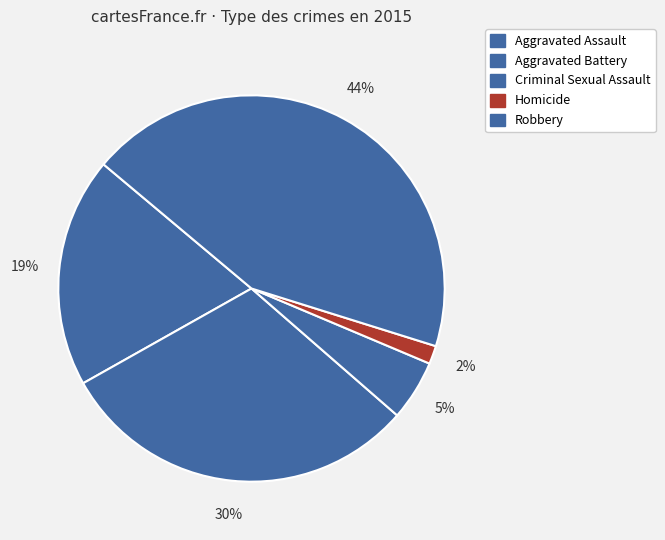

What is the ratio of the value at Aggravated Battery to the value at Aggravated Assault?

1.6